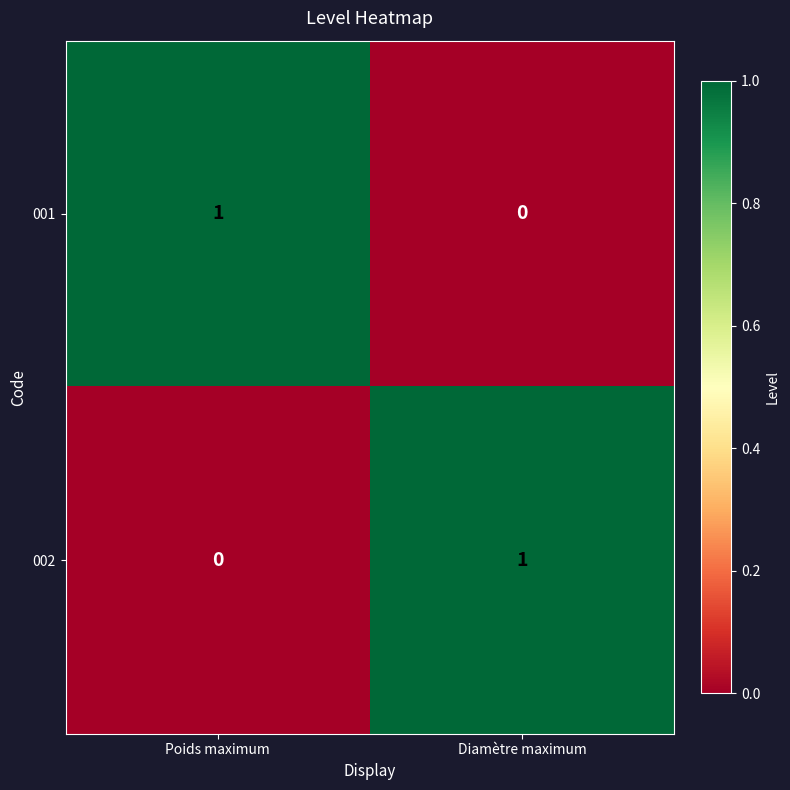

How many distinct data groups are displayed?

2